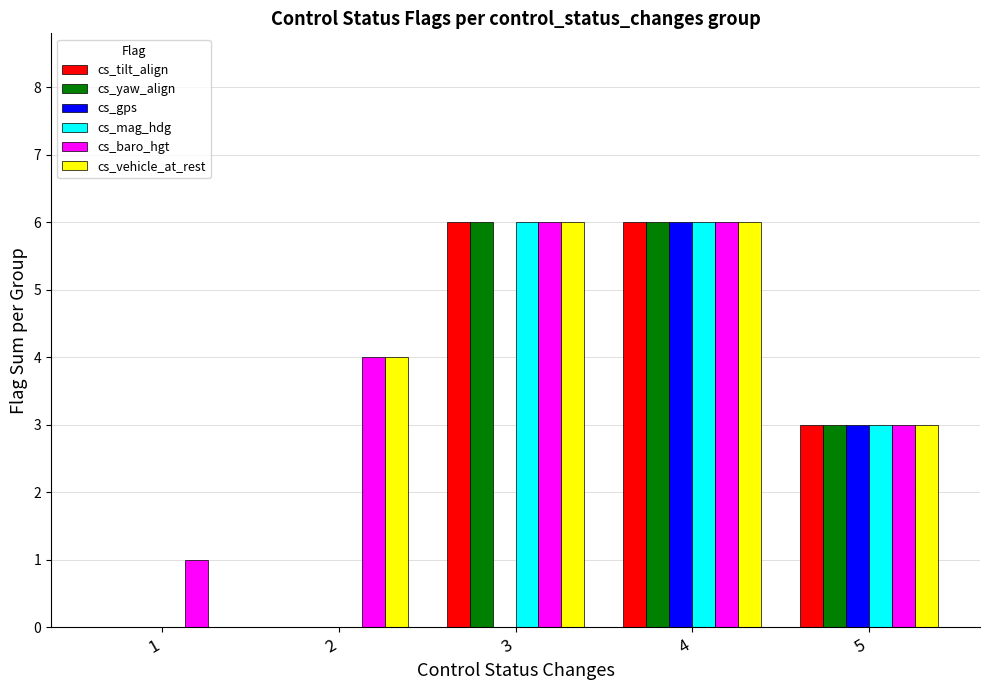

What is the total value across all series at 5?

18